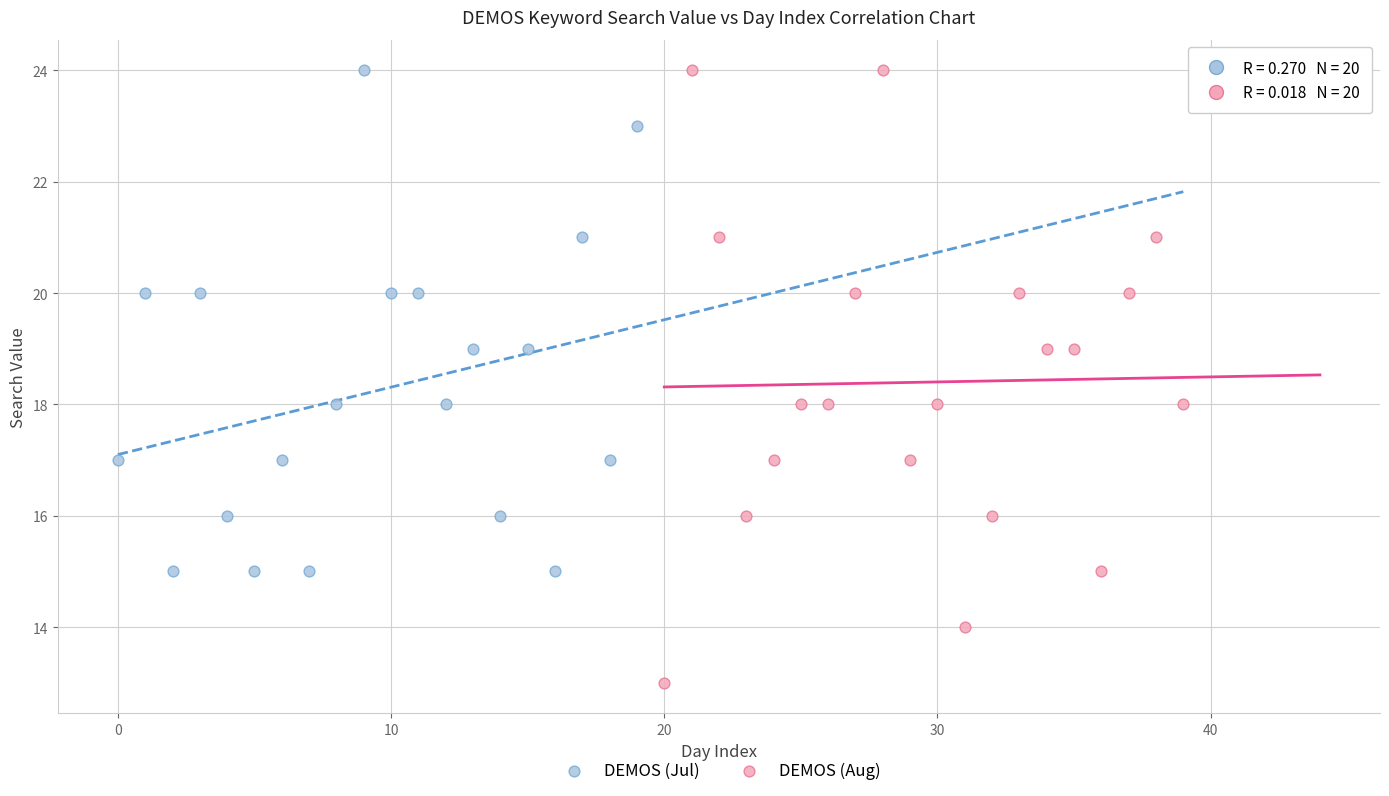

What are all the series names shown in the legend?

DEMOS (Jul), DEMOS (Aug)